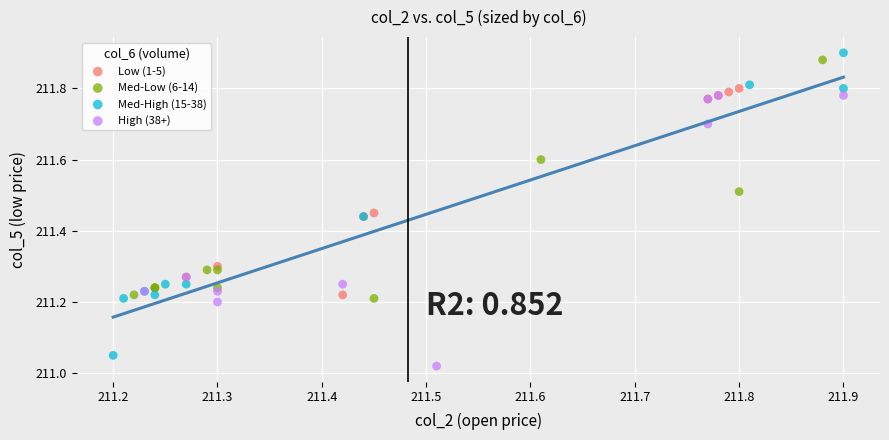

Which series reaches the maximum Y coordinate?

Med-High (15-38)